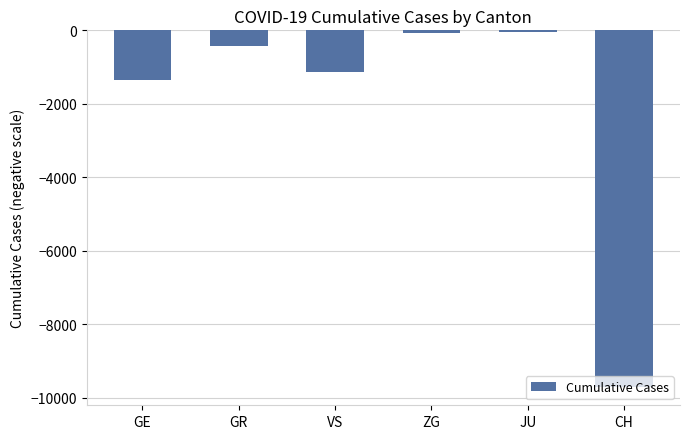

Are the bars grouped side by side (vs. stacked)?

No